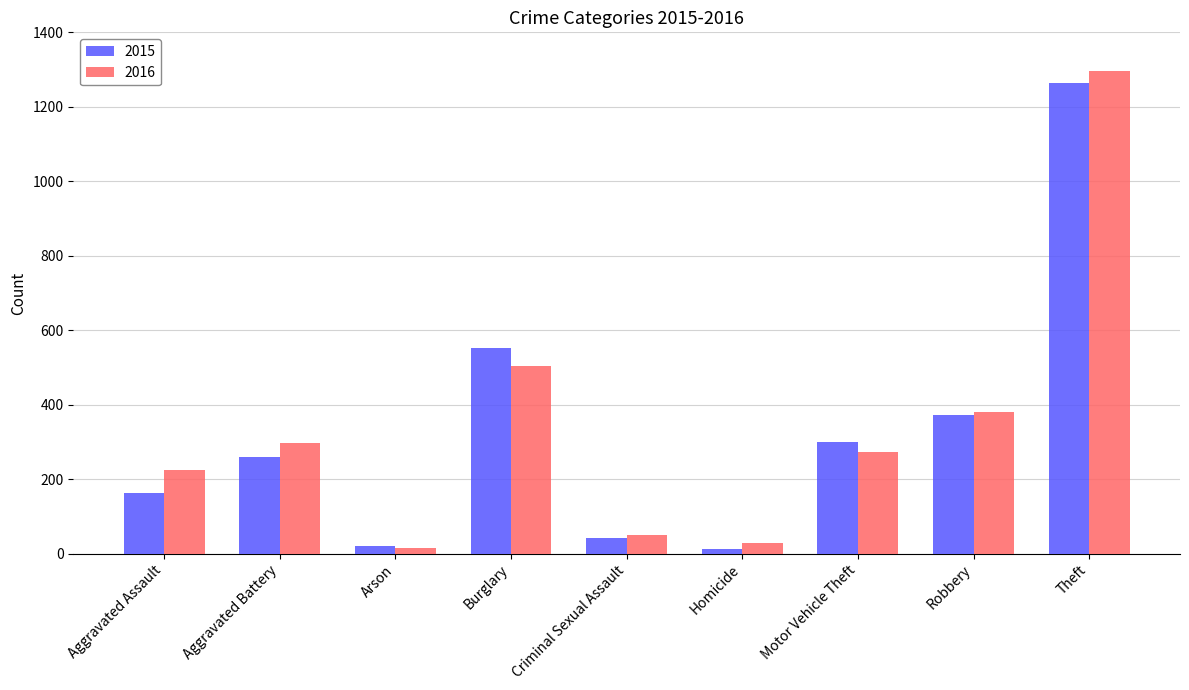

What is the spread (max minus min) of values at Robbery?

9